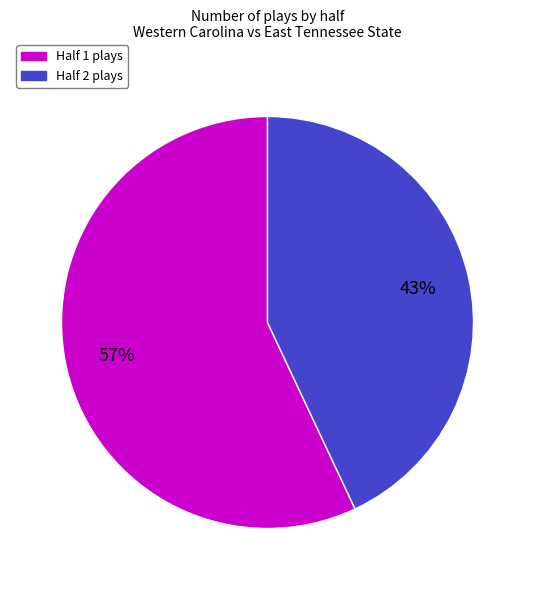

The Half 2 slice represents 57% of the pie. True or false?

False